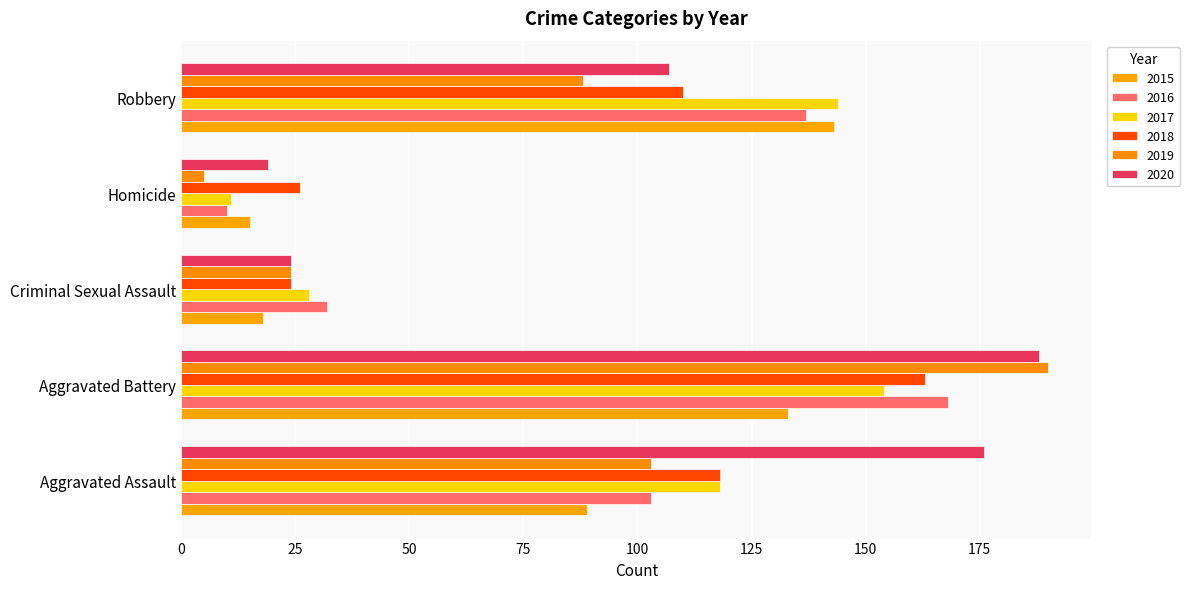

Count the number of data series in this chart.

6